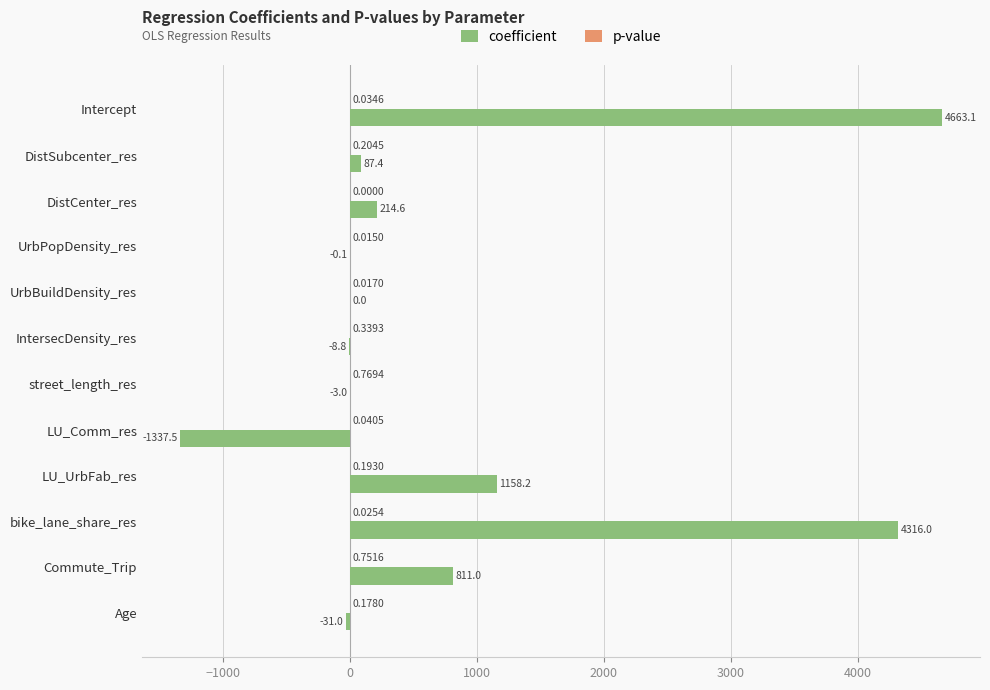

What is the sum of the coefficient values at DistSubcenter_res and Age?

56.4